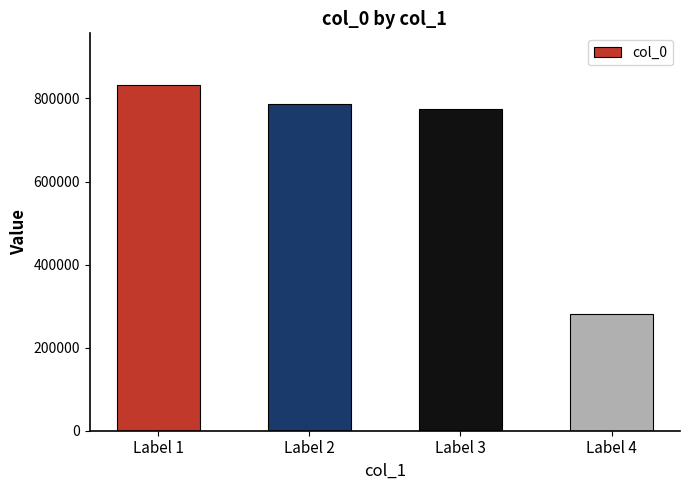

Reading left to right, transcribe all the data shown in this chart.

Label 1=832023	Label 2=786403	Label 3=773522	Label 4=281413